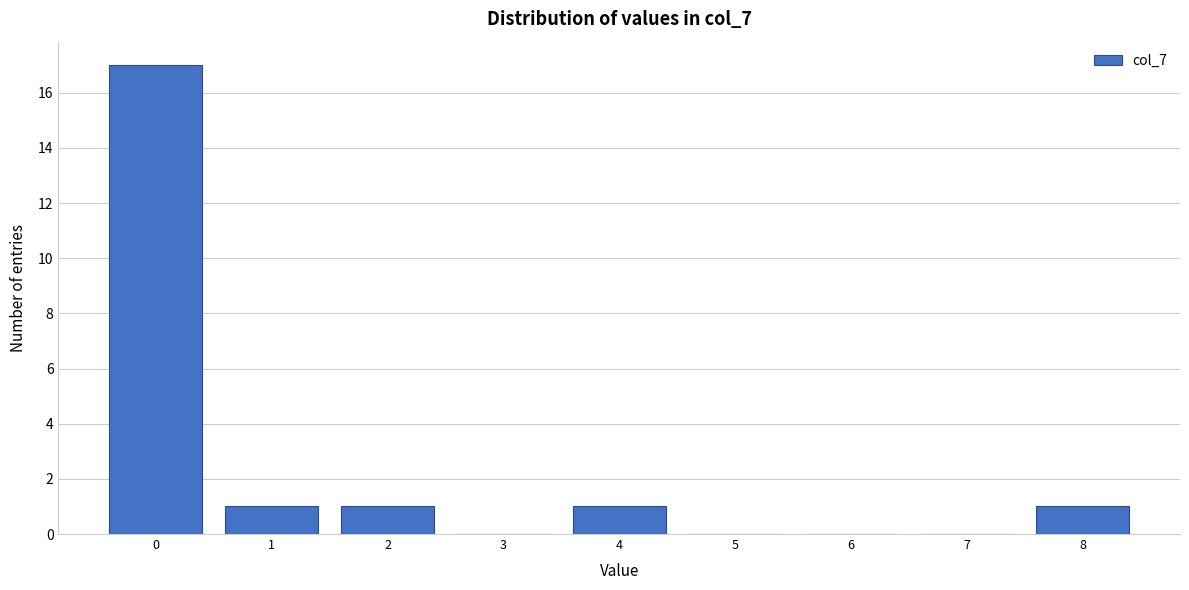

Reading left to right, list every bar in this chart as the range it spans on the x-axis followed by its height. The values are not printed on the chart, so give them approximately, as read against the axis.

-0.5 to 0.5: 17
0.5 to 1.5: 1
1.5 to 2.5: 1
2.5 to 3.5: 0
3.5 to 4.5: 1
4.5 to 5.5: 0
5.5 to 6.5: 0
6.5 to 7.5: 0
7.5 to 8.5: 1